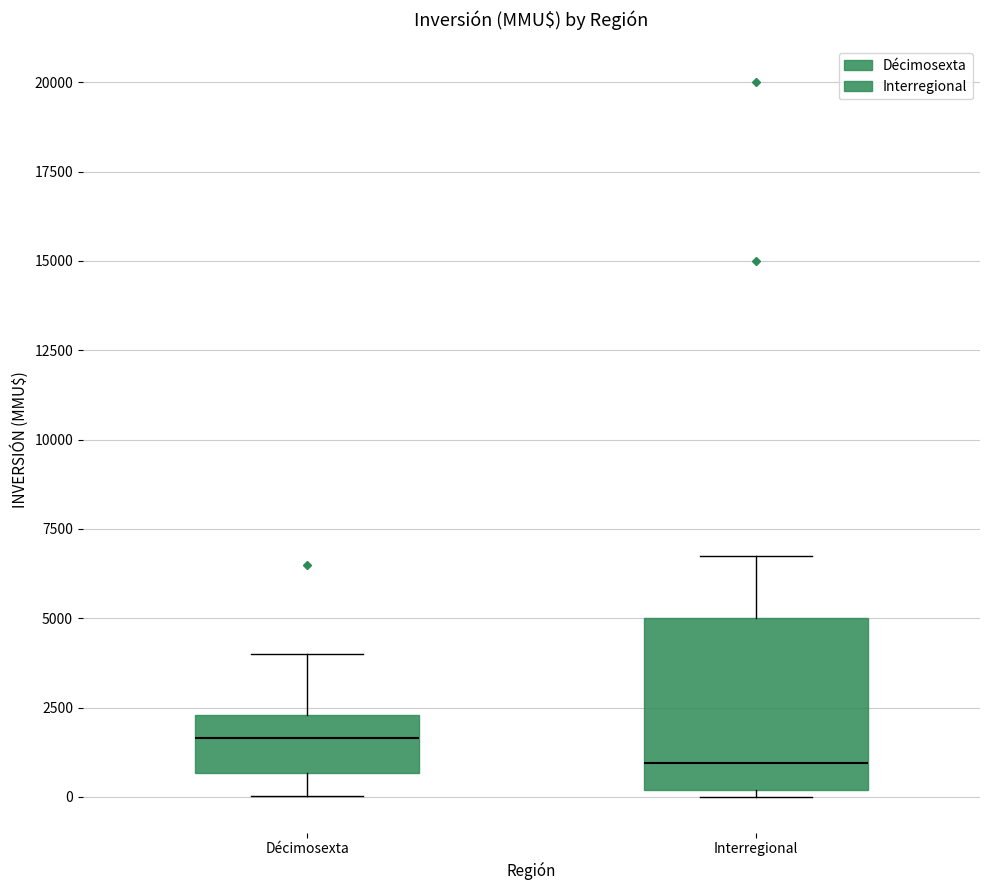

Comparing the boxes themselves (not the whiskers), which one is the tallest?

Interregional